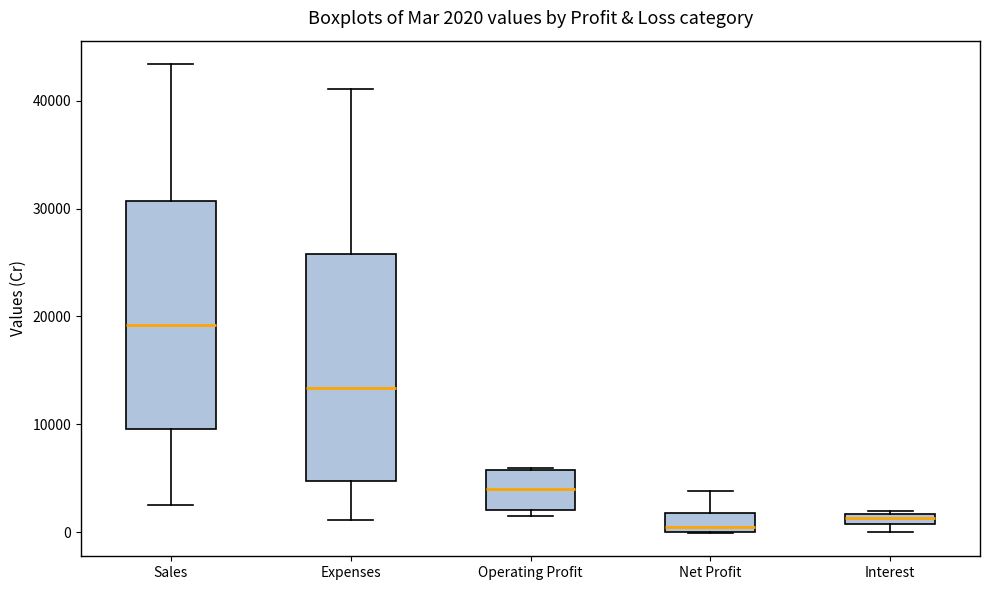

Which box has the highest median line?

Sales